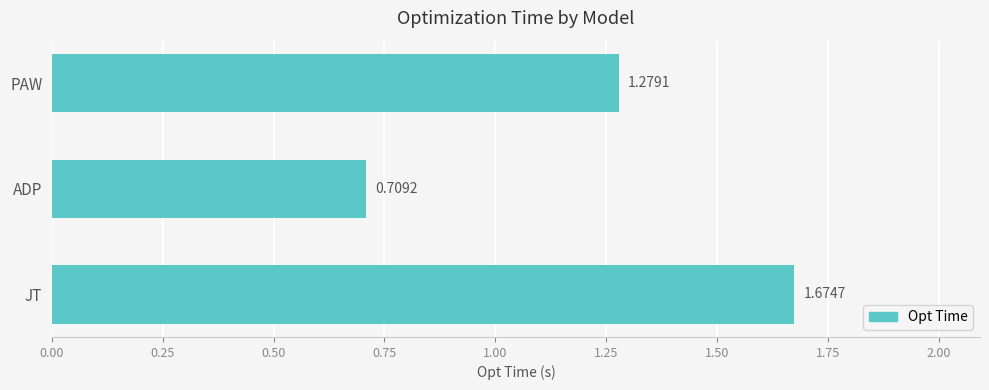

What is the label of the 3rd bar from the top?

JT